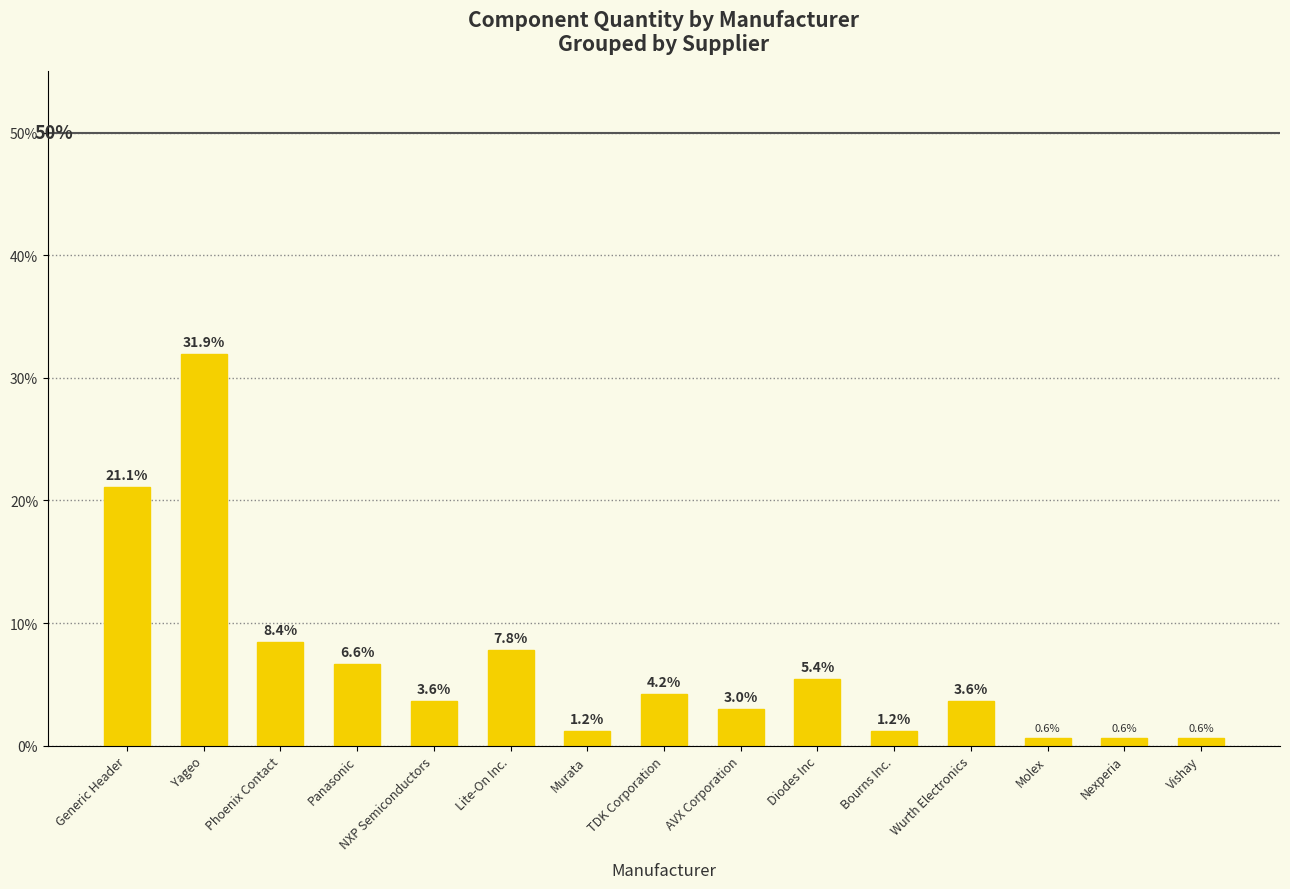

Reading left to right, what are all the values shown in this chart?

Generic Header=21.1	Yageo=31.9	Phoenix Contact=8.4	Panasonic=6.6	NXP Semiconductors=3.6	Lite-On Inc.=7.8	Murata=1.2	TDK Corporation=4.2	AVX Corporation=3.0	Diodes Inc=5.4	Bourns Inc.=1.2	Wurth Electronics=3.6	Molex=0.6	Nexperia=0.6	Vishay=0.6